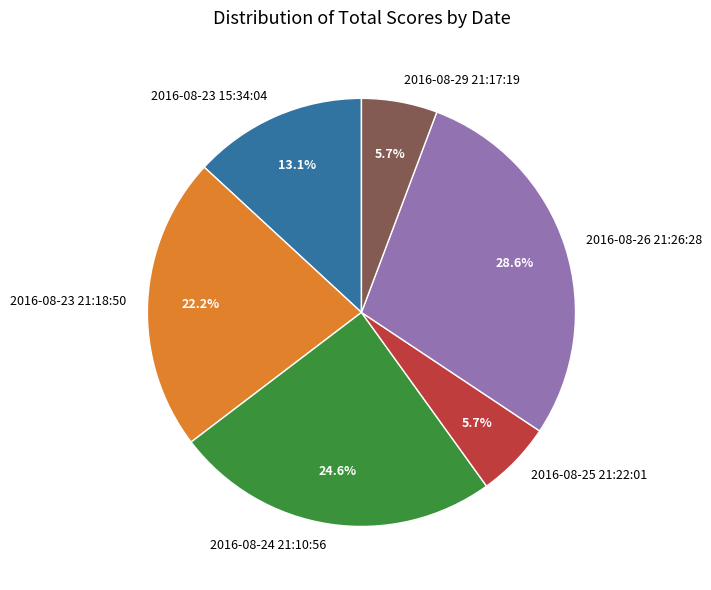

Which slice is the largest?

2016-08-26 21:26:28